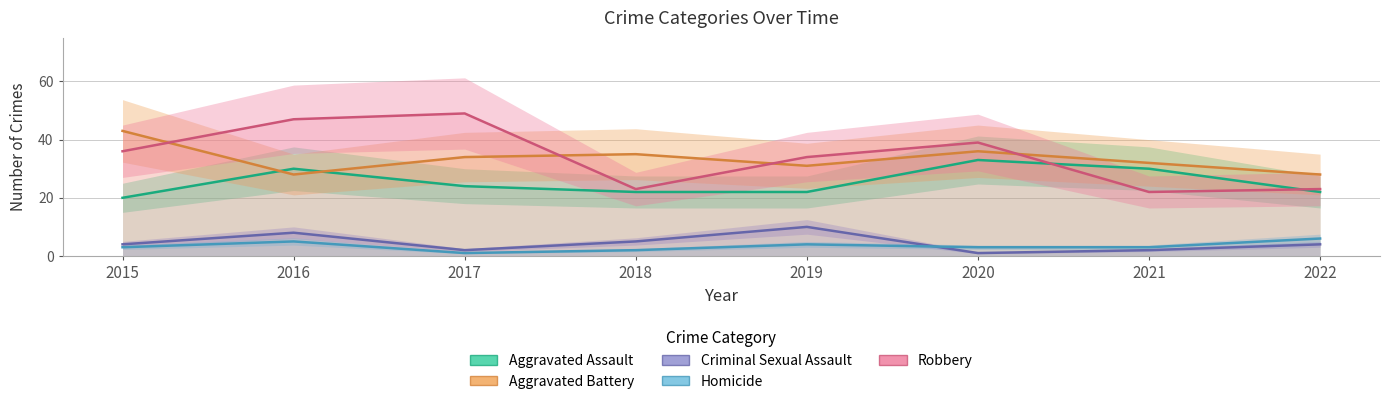

What is the value of the Robbery point at the 1st from the left?

36